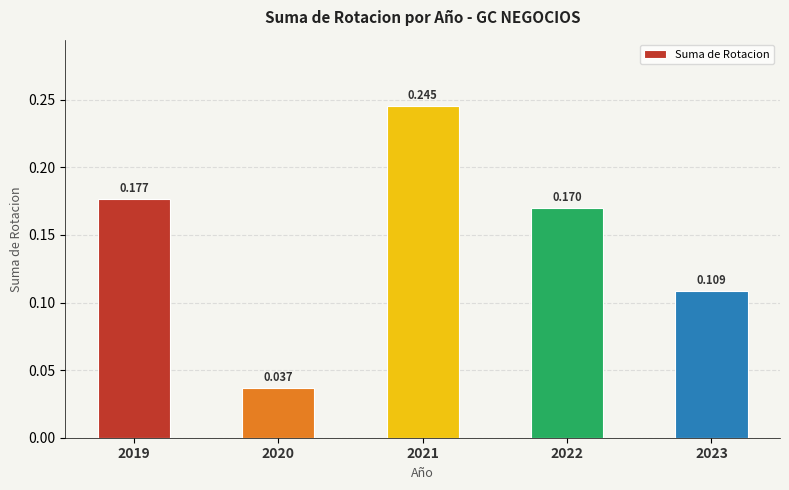

List the labels in order of value, largest first.

2021, 2019, 2022, 2023, 2020